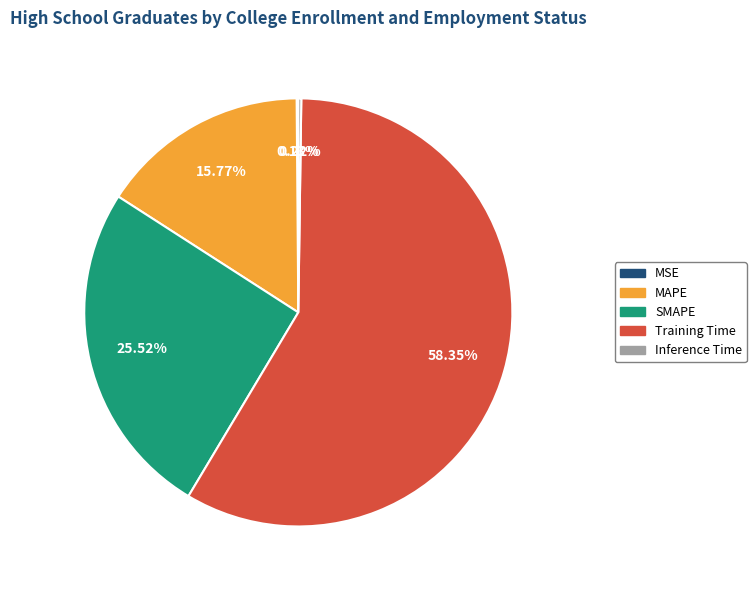

Is MAPE the majority of the pie?

No